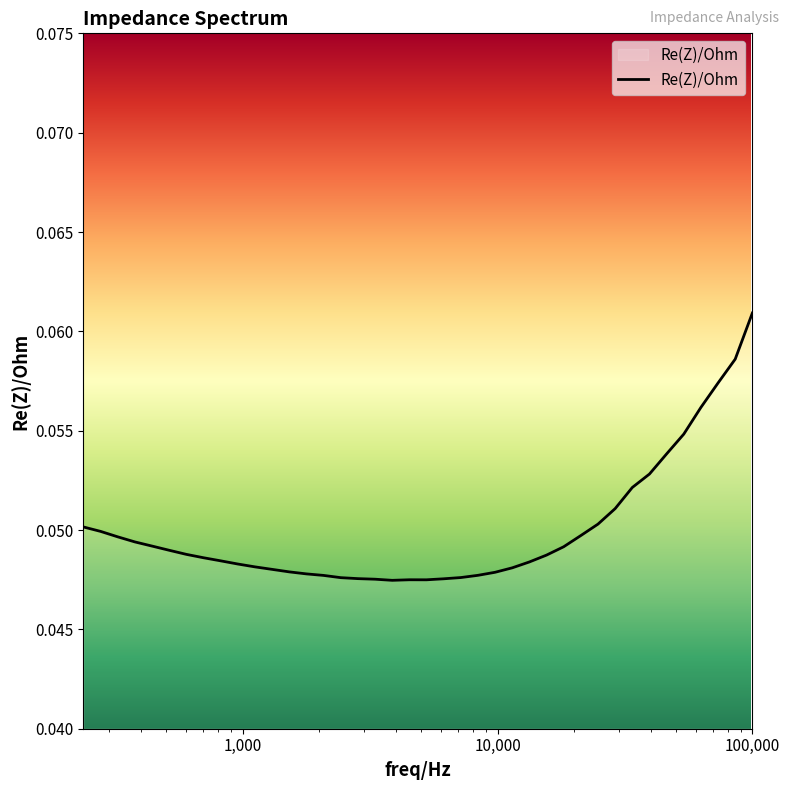

Reading left to right, list all the values displayed in this chart.

0.1	0.1	0.1	0.1	0.1	0.1	0.1	0.1	0.1	0.1	0.0	0.0	0.0	0.0	0.0	0.0	0.0	0.0	0.0	0.0	0.0	0.0	0.0	0.0	0.0	0.0	0.0	0.0	0.0	0.0	0.0	0.0	0.0	0.0	0.0	0.0	0.0	0.0	0.0	0.1